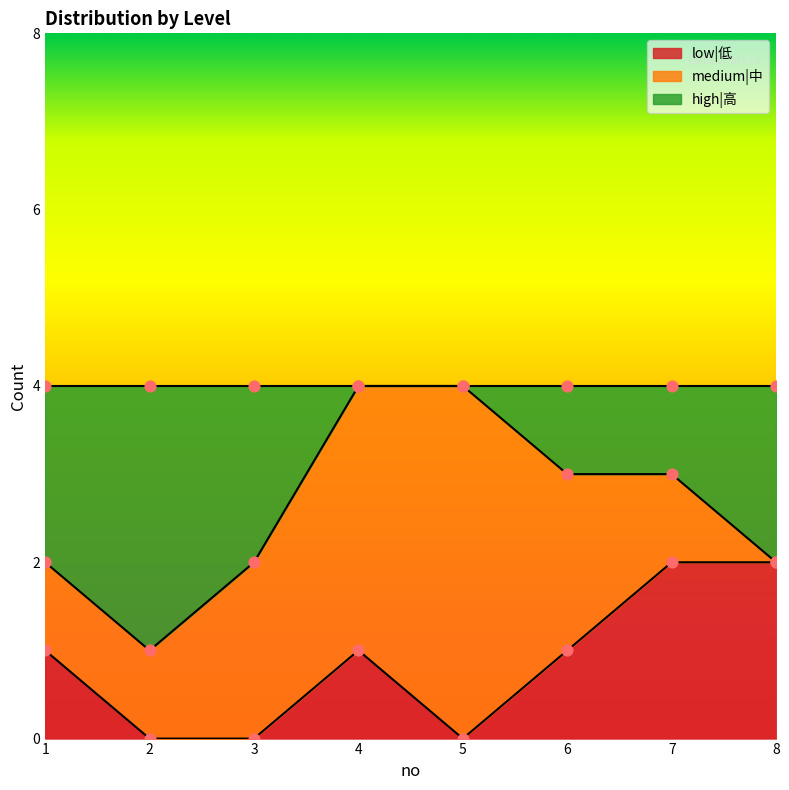

Which series reaches the maximum Y coordinate?

high|高